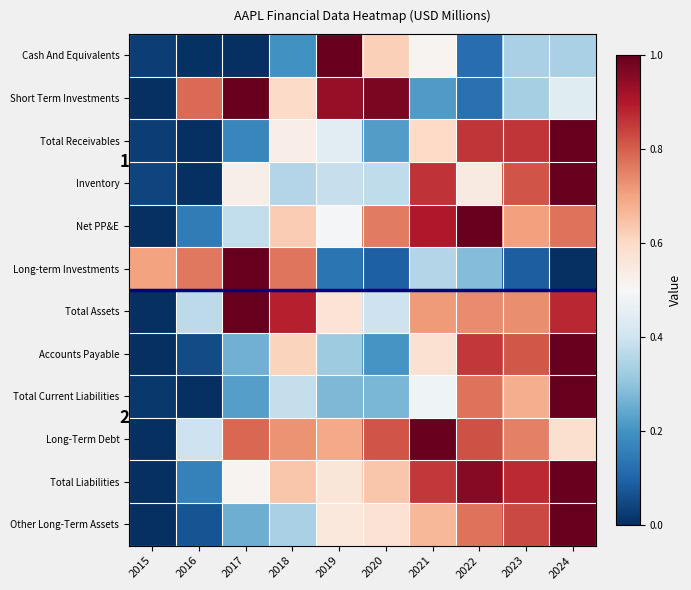

Which series has the largest range (max minus min)?

Total Liabilities